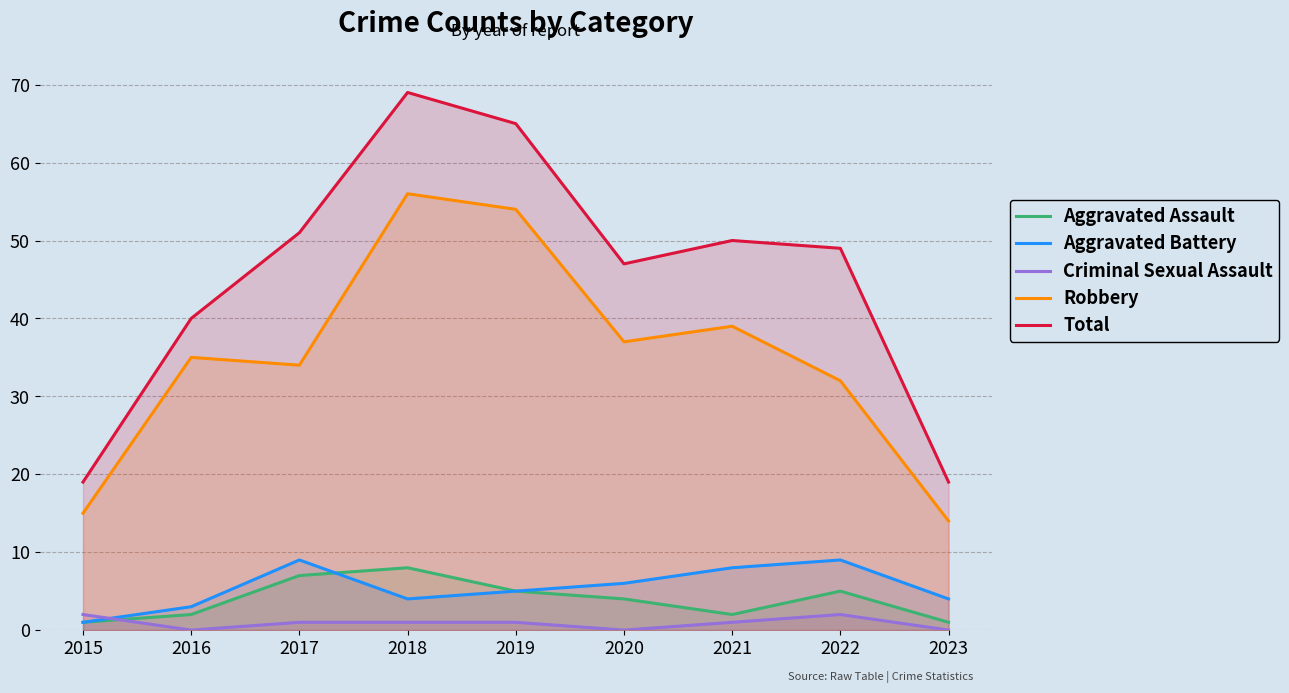

Between 2019 and 2023, which is larger?

2019